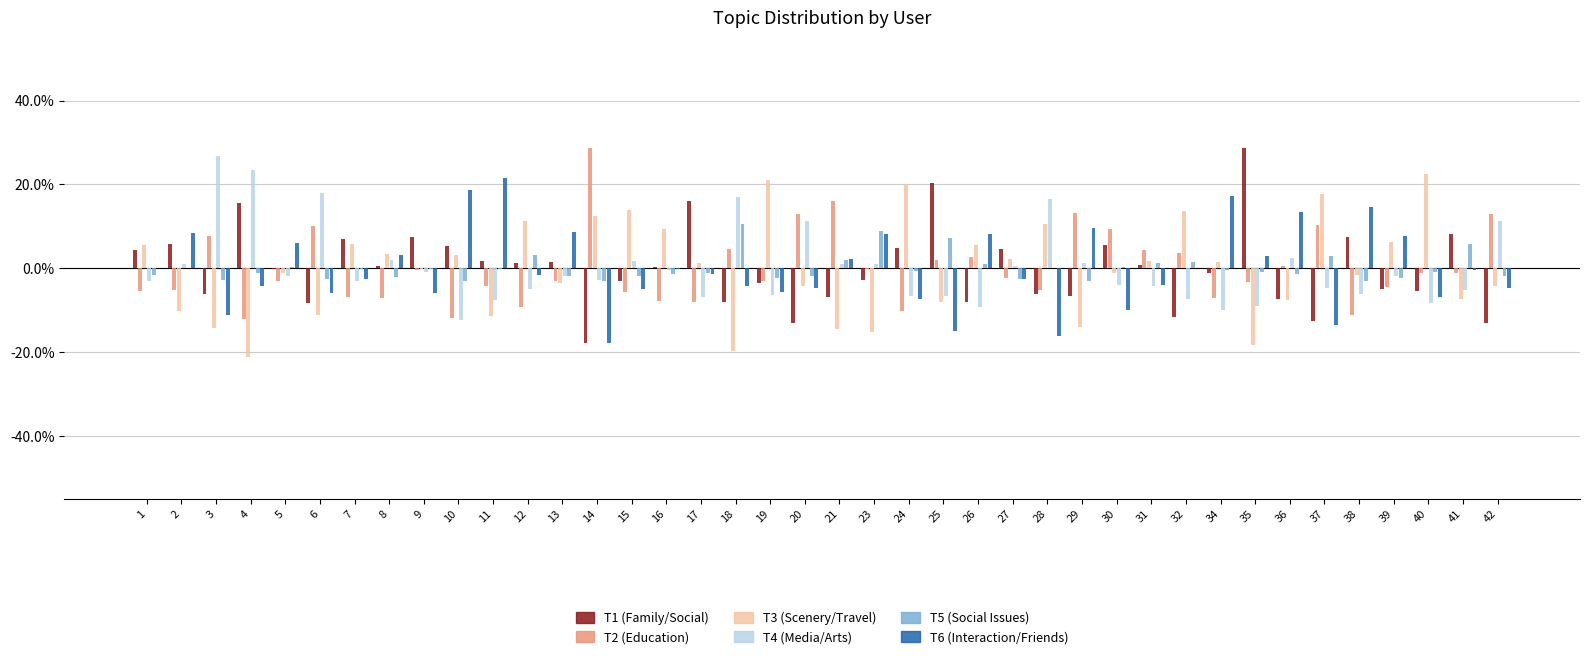

Reading left to right, list all the values displayed in this chart.

T1 (Family/Social): 1=0.0	2=0.1	3=-0.1	4=0.2	5=-0.0	6=-0.1	7=0.1	8=0.0	9=0.1	10=0.1	11=0.0	12=0.0	13=0.0	14=-0.2	15=-0.0	16=0.0	17=0.2	18=-0.1	19=-0.0	20=-0.1	21=-0.1	23=-0.0	24=0.0	25=0.2	26=-0.1	27=0.0	28=-0.1	29=-0.1	30=0.1	31=0.0	32=-0.1	34=-0.0	35=0.3	36=-0.1	37=-0.1	38=0.1	39=-0.1	40=-0.1	41=0.1	42=-0.1
T2 (Education): 1=-0.1	2=-0.1	3=0.1	4=-0.1	5=-0.0	6=0.1	7=-0.1	8=-0.1	9=-0.0	10=-0.1	11=-0.0	12=-0.1	13=-0.0	14=0.3	15=-0.1	16=-0.1	17=-0.1	18=0.0	19=-0.0	20=0.1	21=0.2	23=-0.0	24=-0.1	25=0.0	26=0.0	27=-0.0	28=-0.1	29=0.1	30=0.1	31=0.0	32=0.0	34=-0.1	35=-0.0	36=0.0	37=0.1	38=-0.1	39=-0.0	40=-0.0	41=-0.0	42=0.1
T3 (Scenery/Travel): 1=0.1	2=-0.1	3=-0.1	4=-0.2	5=-0.0	6=-0.1	7=0.1	8=0.0	9=-0.0	10=0.0	11=-0.1	12=0.1	13=-0.0	14=0.1	15=0.1	16=0.1	17=0.0	18=-0.2	19=0.2	20=-0.0	21=-0.1	23=-0.2	24=0.2	25=-0.1	26=0.1	27=0.0	28=0.1	29=-0.1	30=-0.0	31=0.0	32=0.1	34=0.0	35=-0.2	36=-0.1	37=0.2	38=-0.0	39=0.1	40=0.2	41=-0.1	42=-0.0
T4 (Media/Arts): 1=-0.0	2=0.0	3=0.3	4=0.2	5=-0.0	6=0.2	7=-0.0	8=0.0	9=-0.0	10=-0.1	11=-0.1	12=-0.1	13=-0.0	14=-0.0	15=0.0	16=-0.0	17=-0.1	18=0.2	19=-0.1	20=0.1	21=0.0	23=0.0	24=-0.1	25=-0.1	26=-0.1	27=0.0	28=0.2	29=0.0	30=-0.0	31=-0.0	32=-0.1	34=-0.1	35=-0.1	36=0.0	37=-0.0	38=-0.1	39=-0.0	40=-0.1	41=-0.1	42=0.1
T5 (Social Issues): 1=-0.0	2=0.0	3=-0.0	4=-0.0	5=0.0	6=-0.0	7=-0.0	8=-0.0	9=-0.0	10=-0.0	11=-0.0	12=0.0	13=-0.0	14=-0.0	15=-0.0	16=-0.0	17=-0.0	18=0.1	19=-0.0	20=-0.0	21=0.0	23=0.1	24=-0.0	25=0.1	26=0.0	27=-0.0	28=0.0	29=-0.0	30=0.0	31=0.0	32=0.0	34=-0.0	35=-0.0	36=-0.0	37=0.0	38=-0.0	39=-0.0	40=-0.0	41=0.1	42=-0.0
T6 (Interaction/Friends): 1=0.0	2=0.1	3=-0.1	4=-0.0	5=0.1	6=-0.1	7=-0.0	8=0.0	9=-0.1	10=0.2	11=0.2	12=-0.0	13=0.1	14=-0.2	15=-0.0	16=-0.0	17=-0.0	18=-0.0	19=-0.1	20=-0.0	21=0.0	23=0.1	24=-0.1	25=-0.1	26=0.1	27=-0.0	28=-0.2	29=0.1	30=-0.1	31=-0.0	32=0.0	34=0.2	35=0.0	36=0.1	37=-0.1	38=0.1	39=0.1	40=-0.1	41=-0.0	42=-0.0